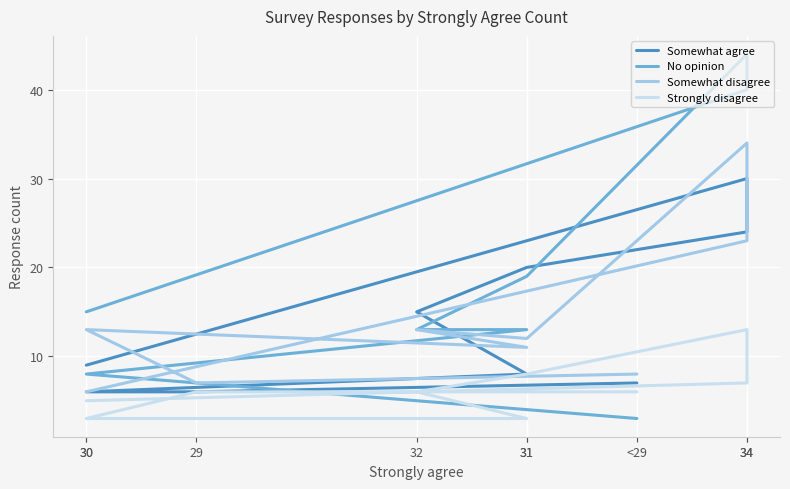

Which series changed the most between 31 and 29?

Somewhat agree